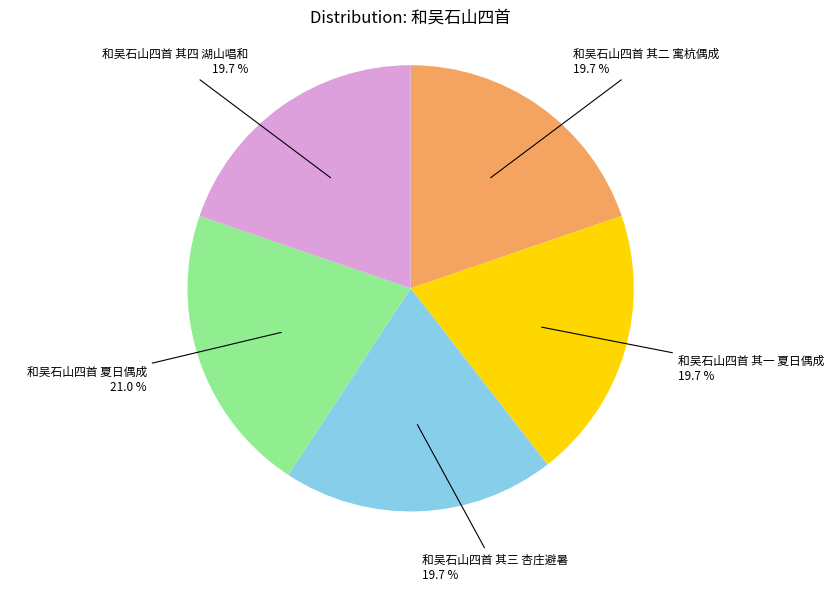

Is it true that 和吴石山四首 夏日偶成 is 33% of the pie?

False